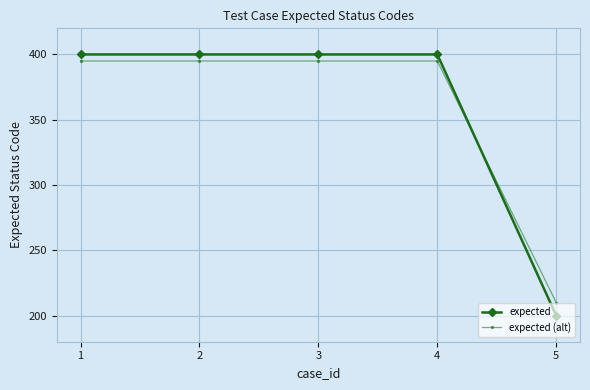

Reading left to right, list all the values displayed in this chart.

expected: 400	400	400	400	200
expected (alt): 395	395	395	395	210